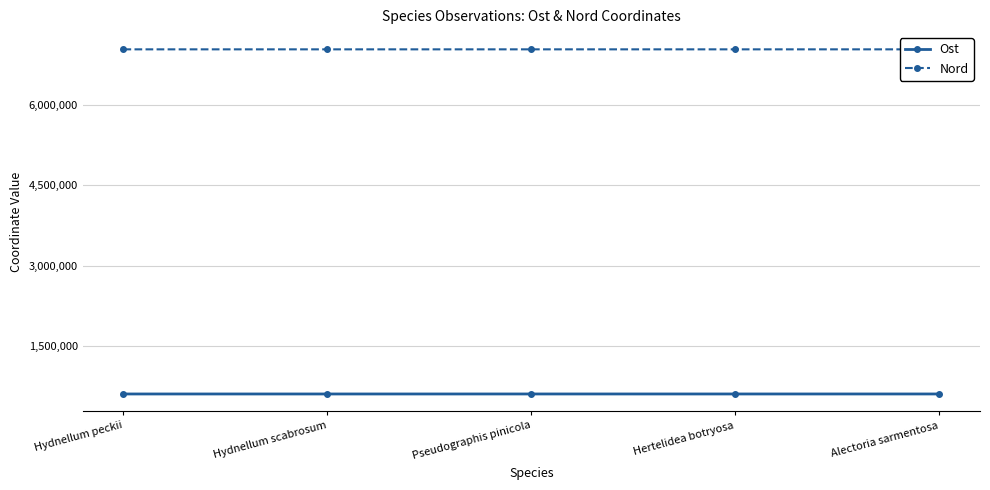

What is the greatest value displayed?

7038354.6